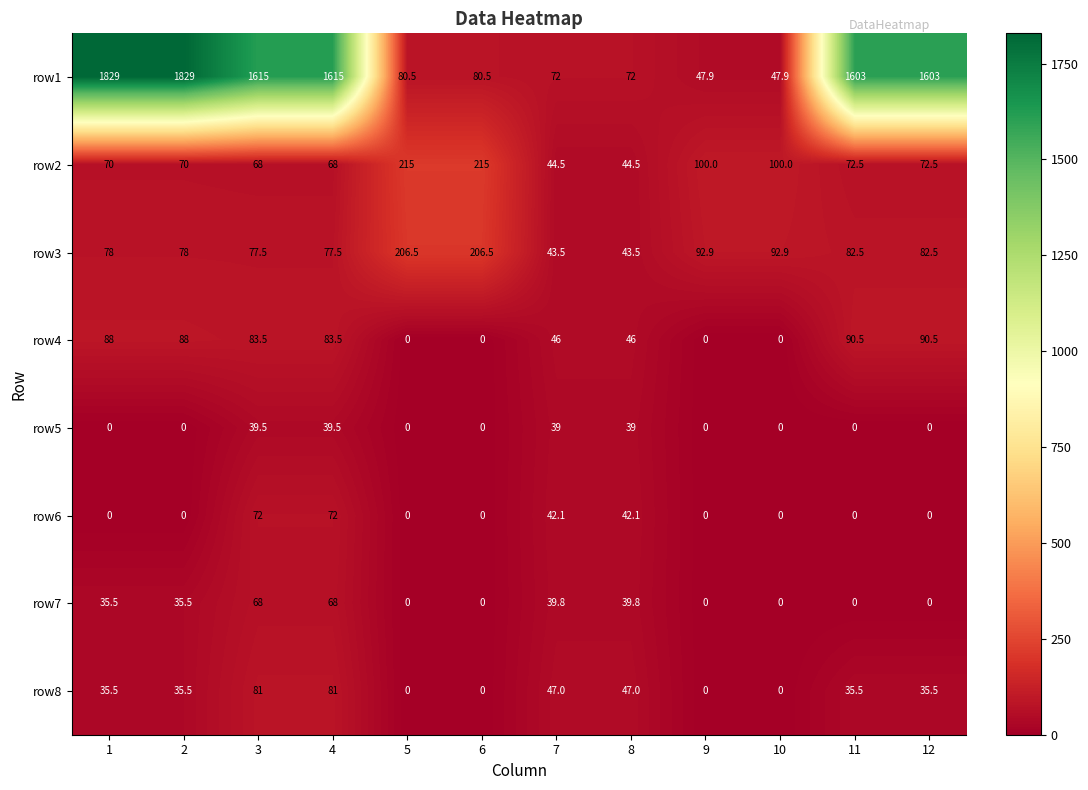

Is the value of row6 at 6 greater than the value of row1 at 1?

No